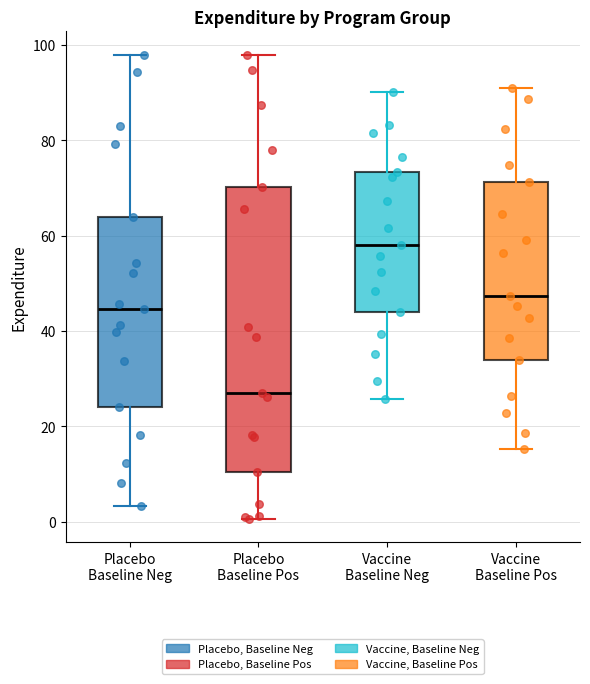

Which box's median line is the lowest?

Placebo Baseline Pos